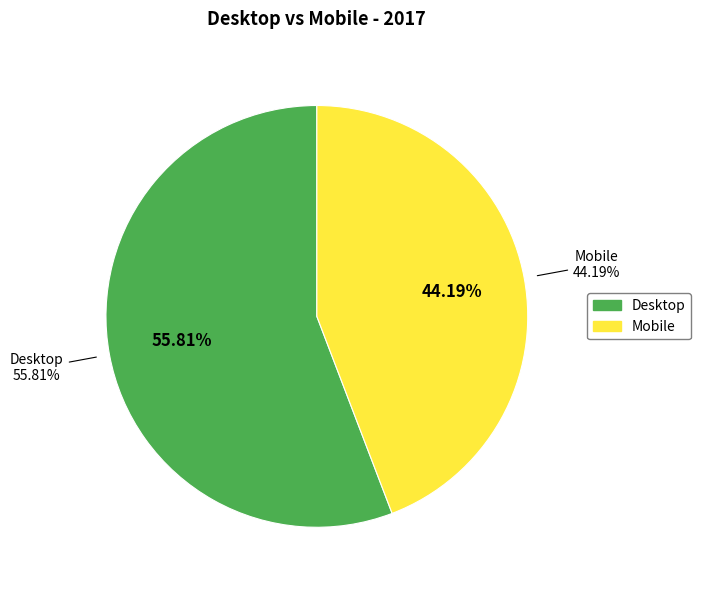

Does any single category account for the majority?

Yes